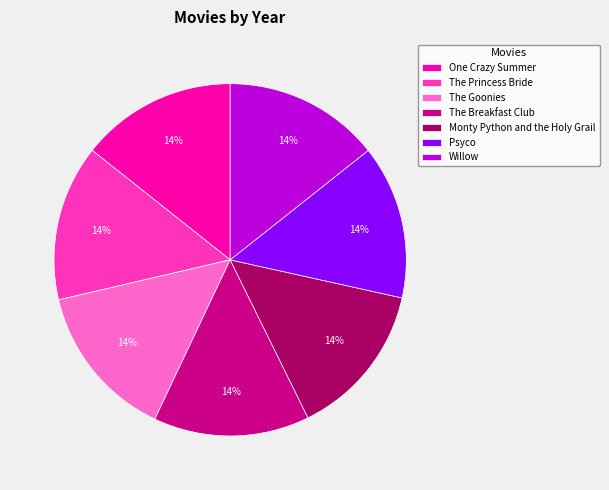

What percentage is the Psyco slice, to the nearest percent?

14%